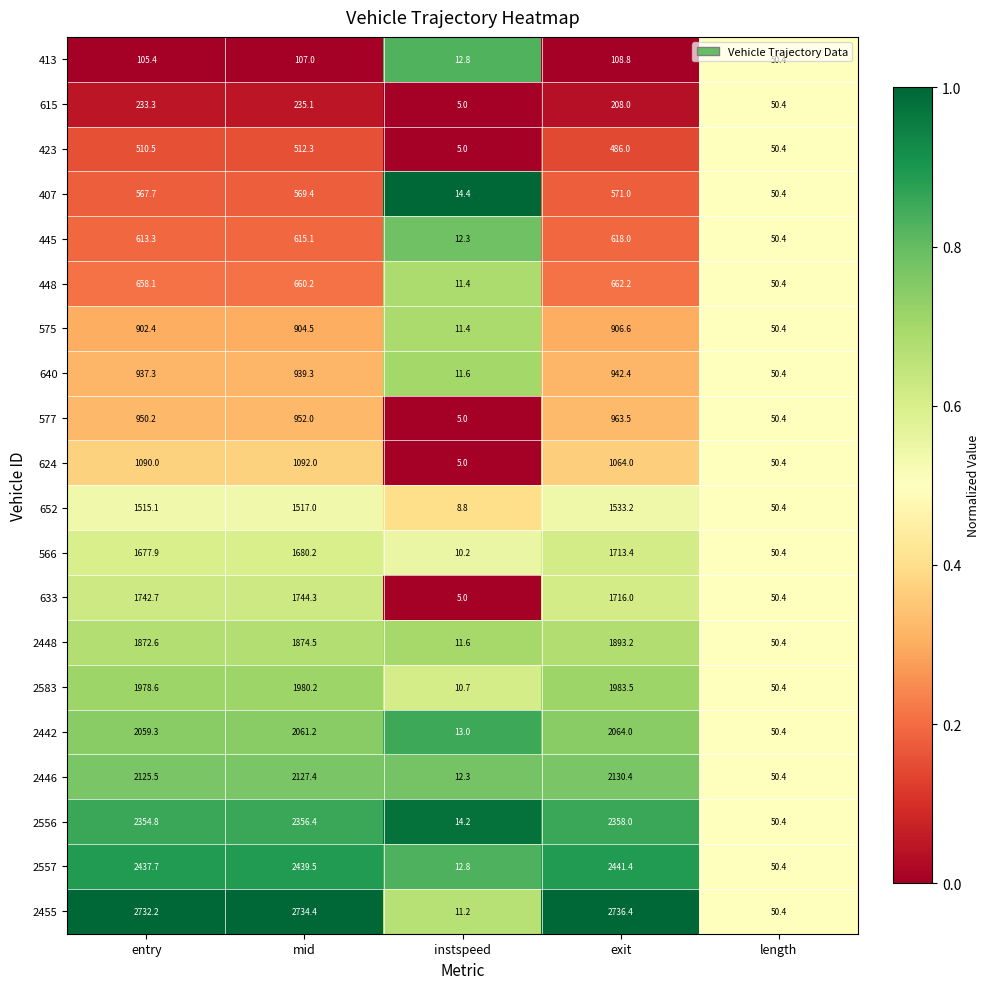

Which series changed the most between mid and exit?

566